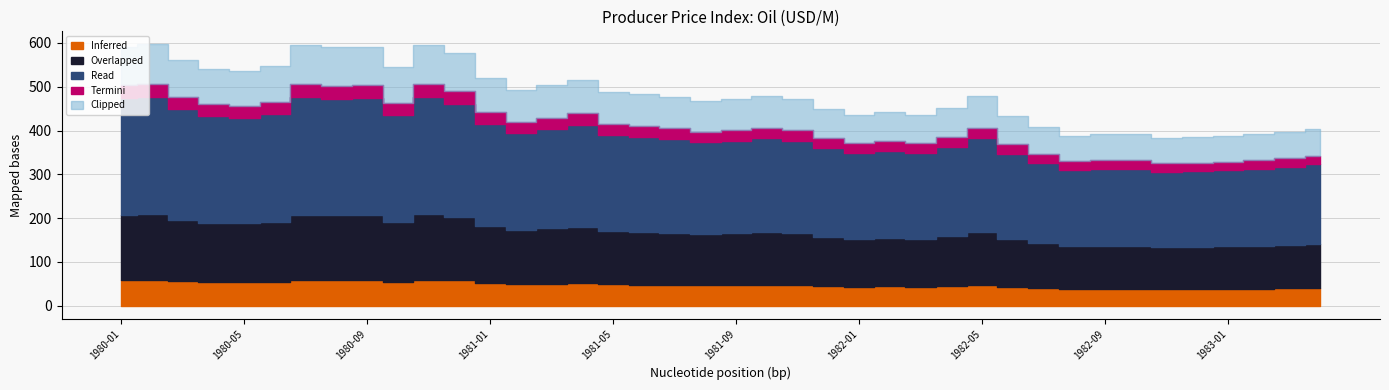

At which label is the value closest to 489?

1981-05